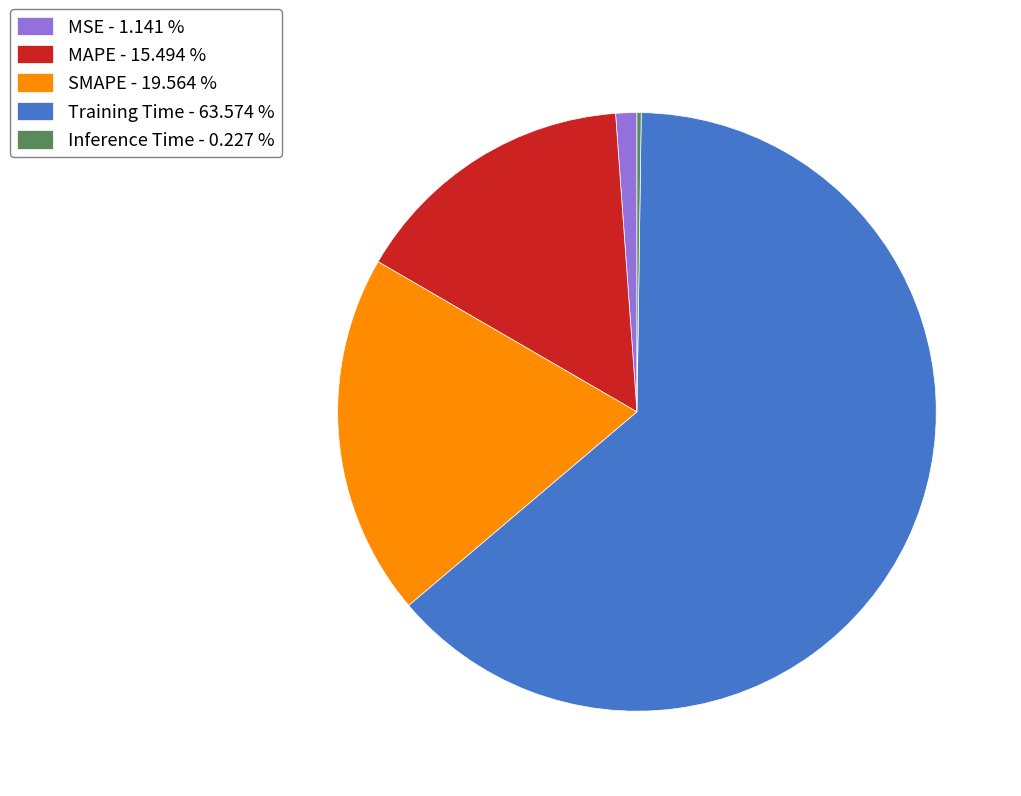

Between MAPE - 15.494 % and SMAPE - 19.564 %, which is larger?

SMAPE - 19.564 %